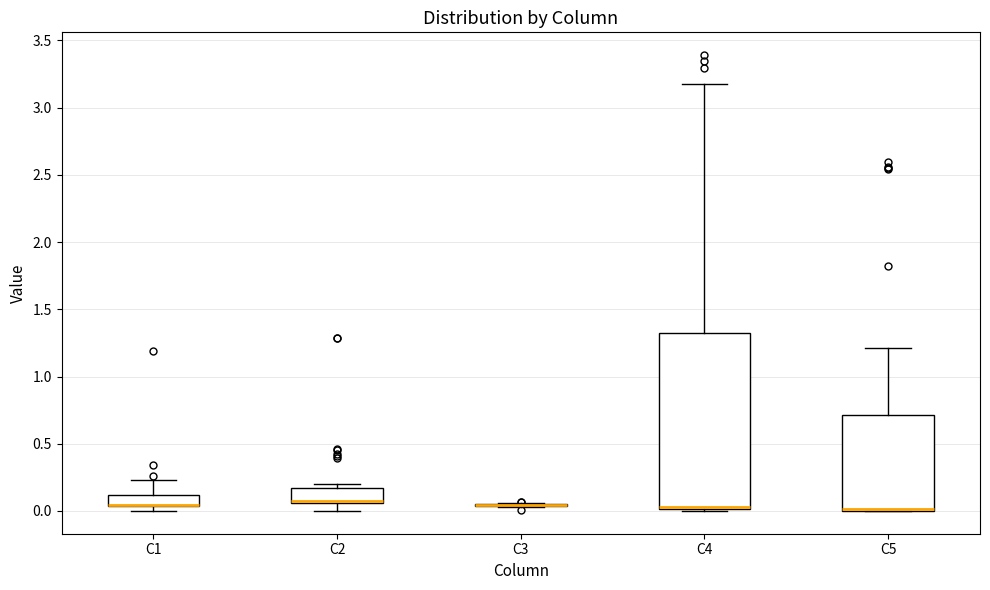

Comparing the boxes themselves (not the whiskers), which one is the tallest?

C4